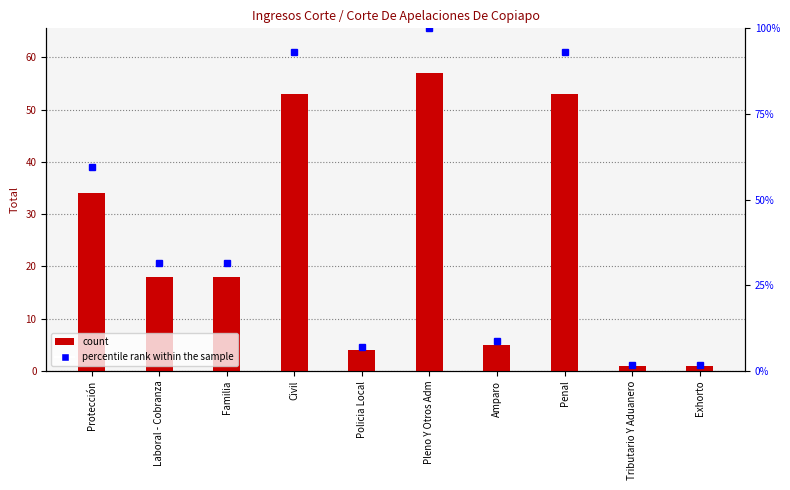

What is the label of the 2nd bar from the right?

Tributario Y Aduanero